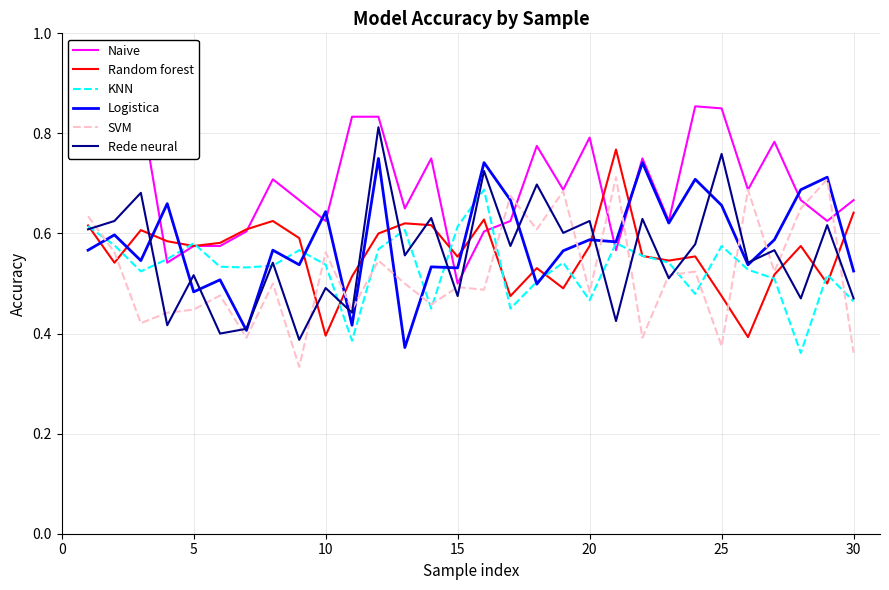

True or false: KNN and Rede neural intersect in this chart.

True